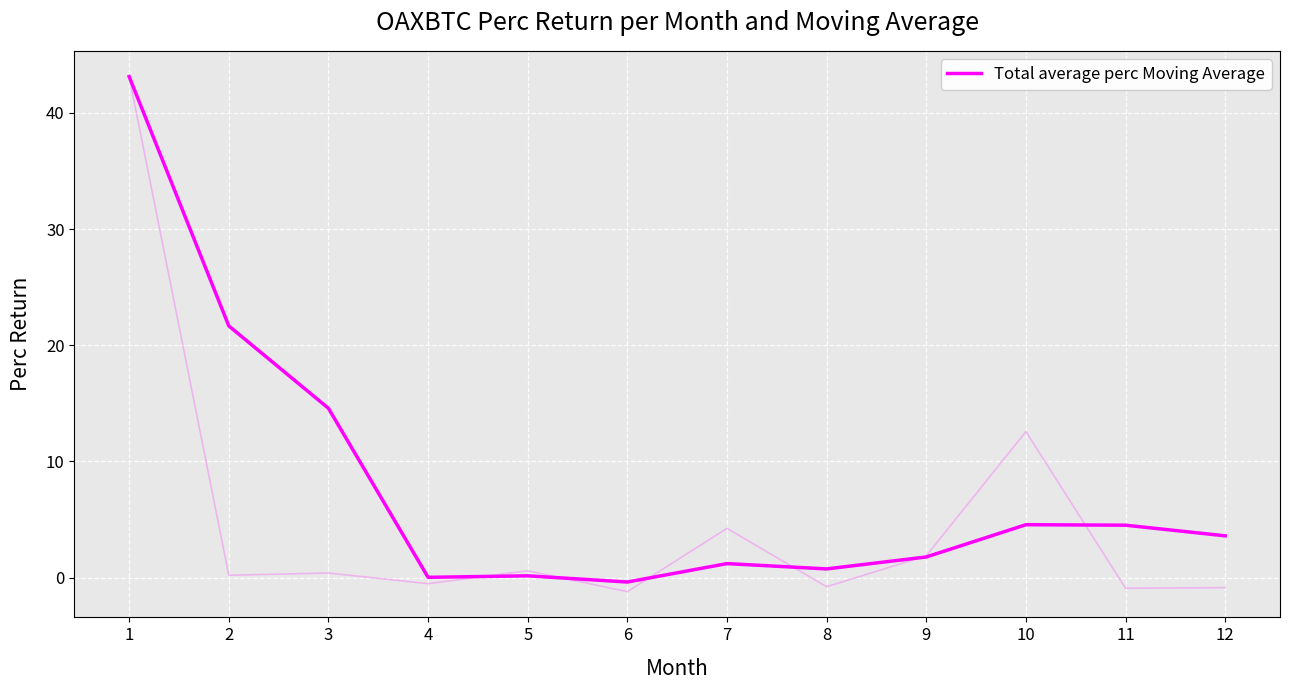

True or false: the data shows -0.4 at 6.

True